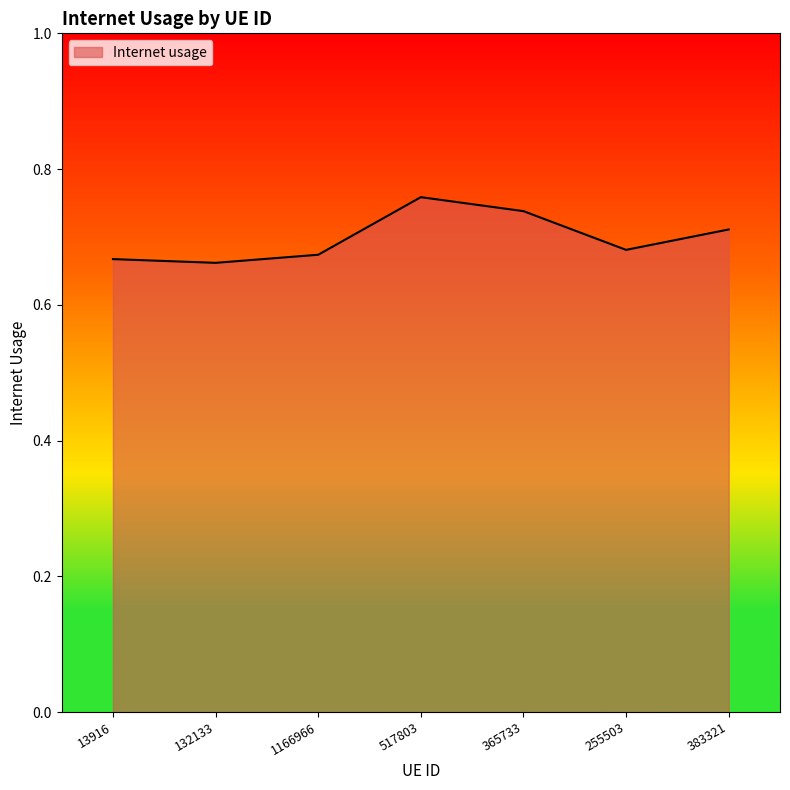

How many values are between 0 and 1?

7